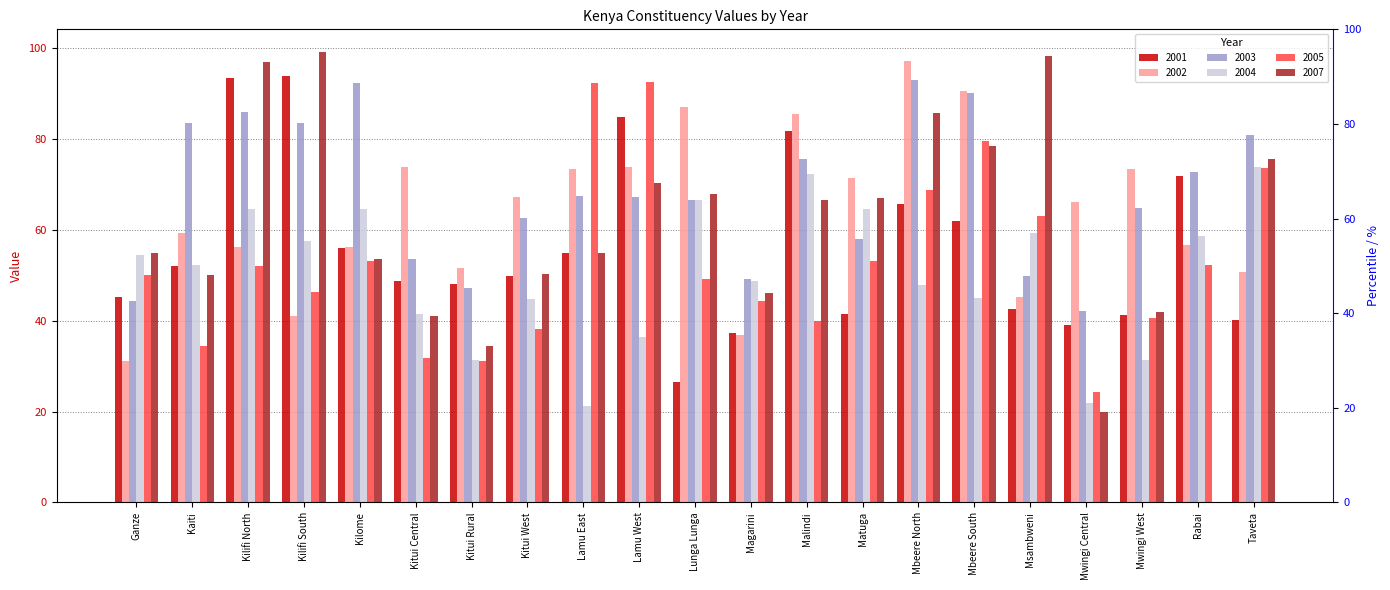

What is the sum of the 2005 values at Rabai and Ganze?

102.5